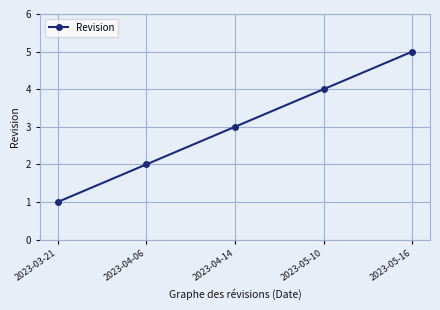

How many values are below 3?

2